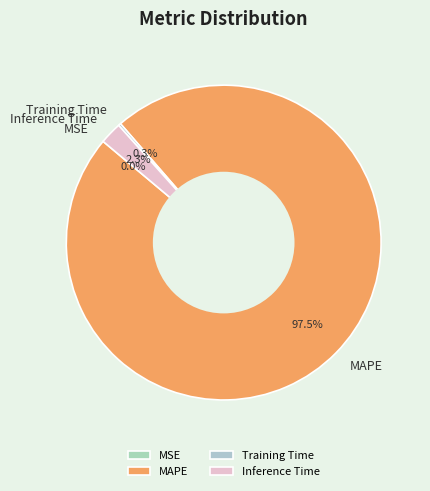

Which slice is the largest?

MAPE